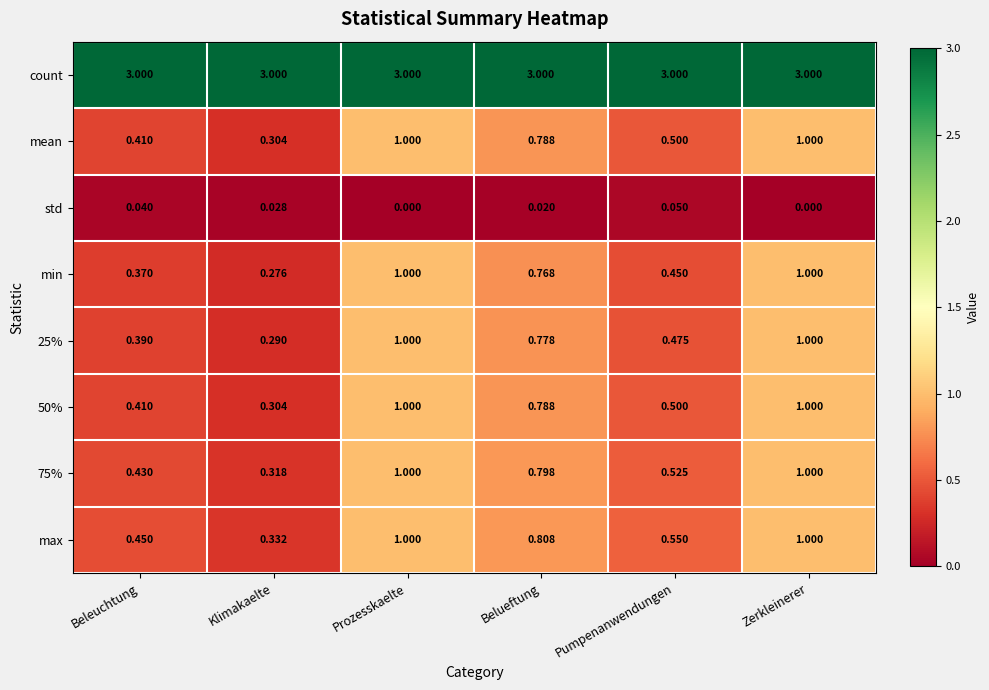

Is the value of 50% at Klimakaelte greater than the value of 75% at Prozesskaelte?

No